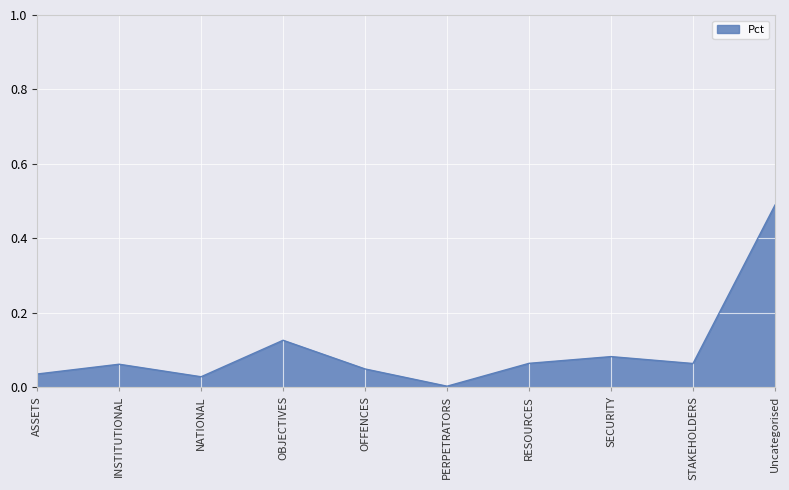

What position from the right is OBJECTIVES?

7